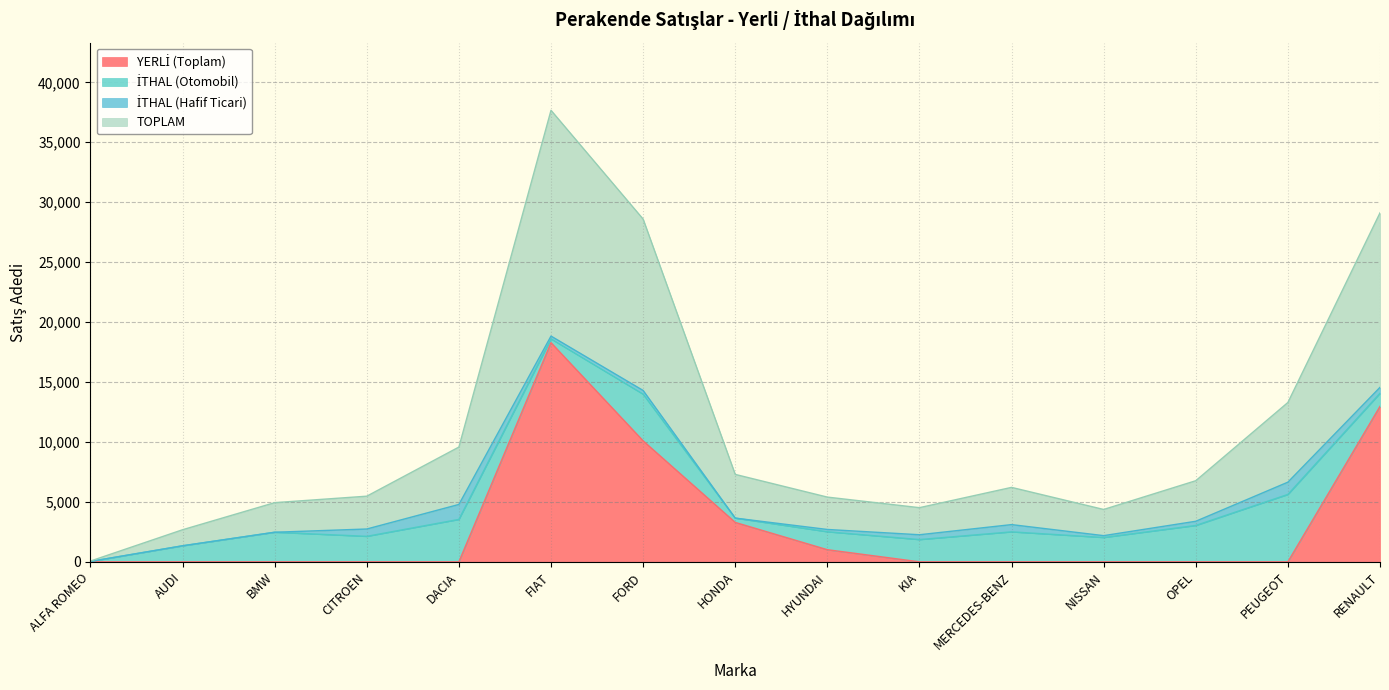

Between AUDI and OPEL, which series saw the biggest shift?

TOPLAM